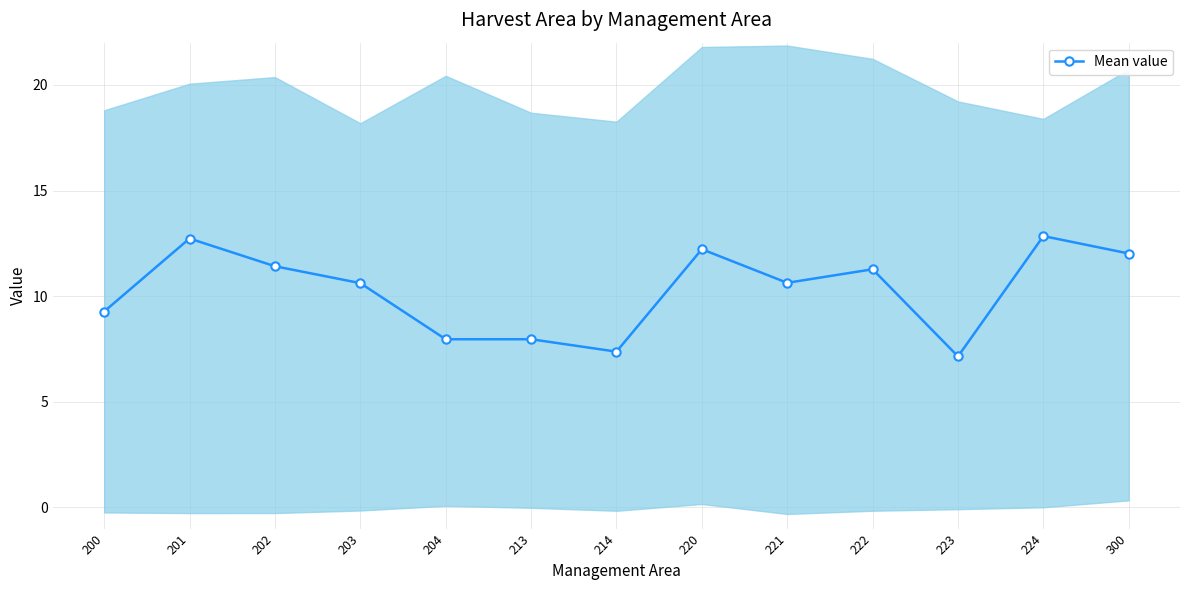

What is the change in value from 204 to 220?

+4.3